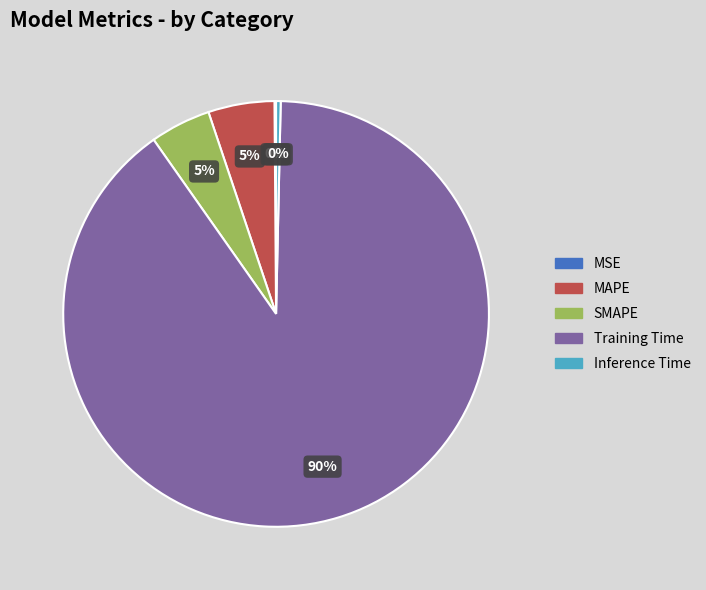

Is there a majority slice in this chart?

Yes